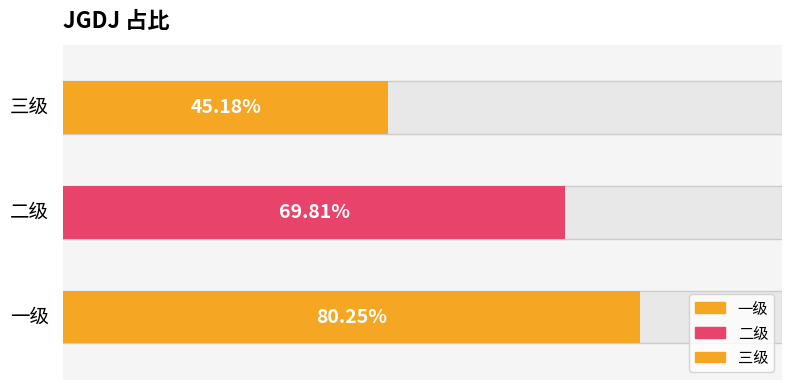

What is the change in value from 二级 to 三级?

-0.2